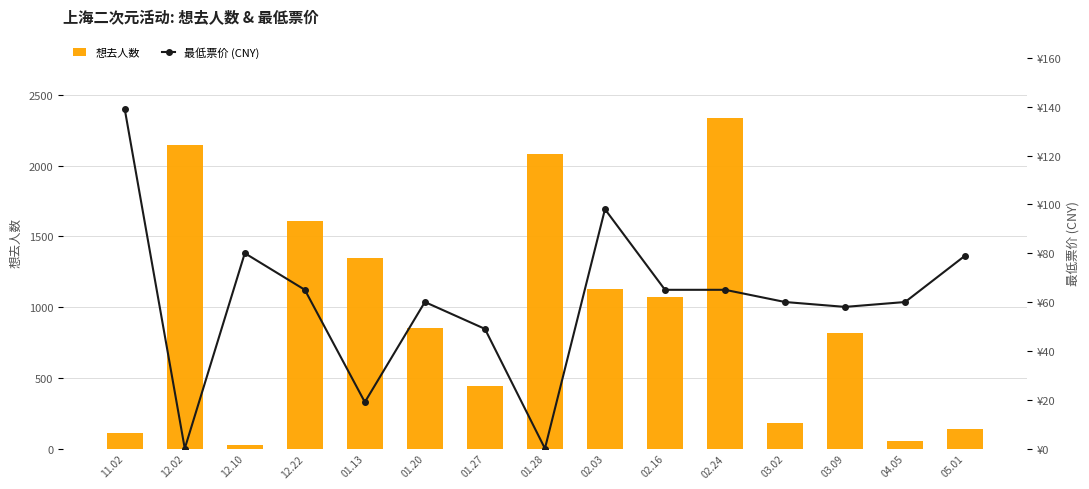

At which label does 想去人数 first exceed 850?

12.02